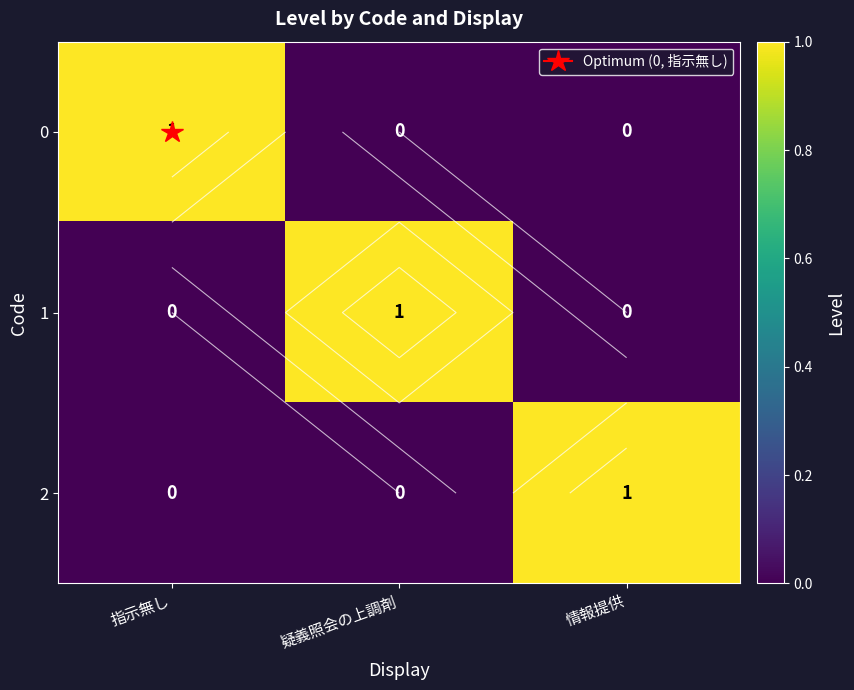

What is the difference between the highest and lowest values at 指示無し?

1